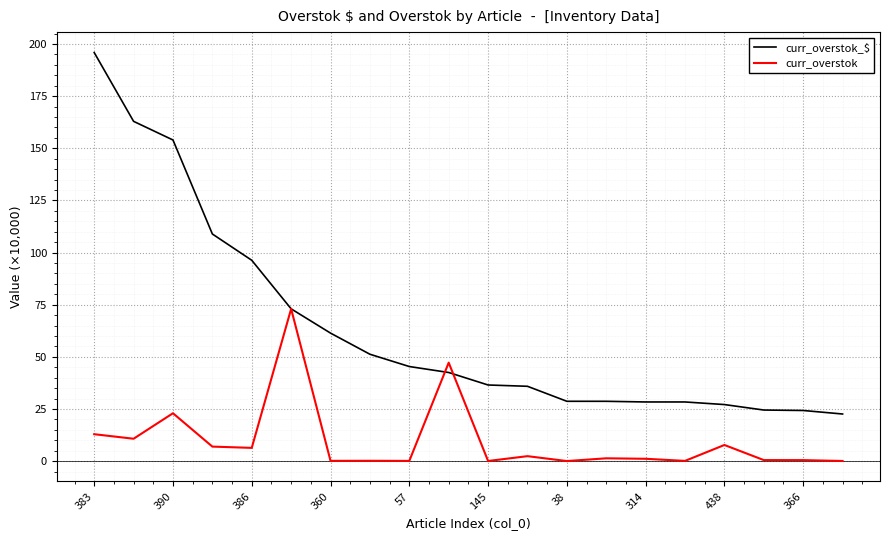

What is the highest value of the curr_overstok series?

73.0